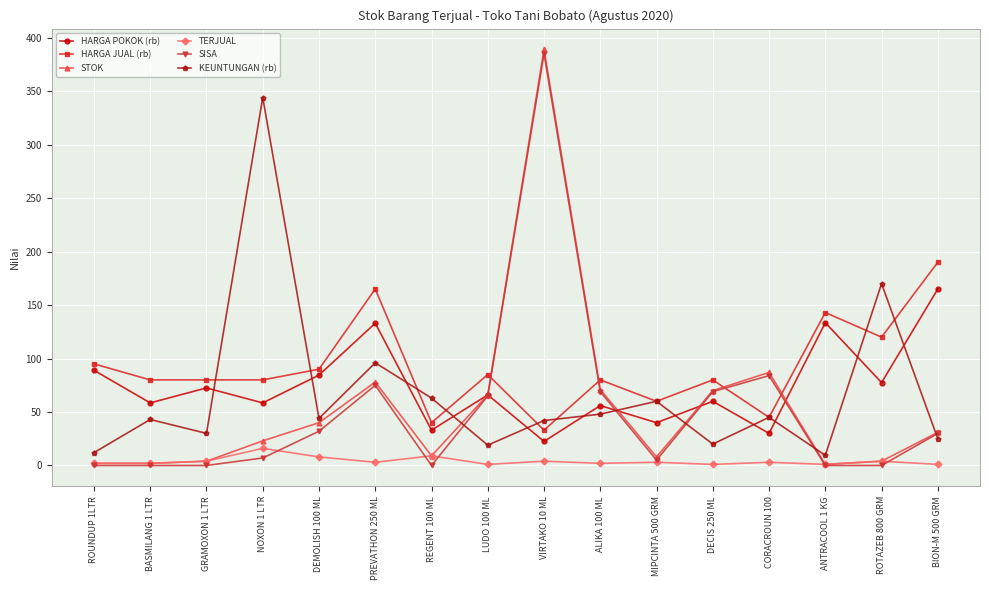

Is it true that TERJUAL equals 1.0 at DECIS 250 ML?

True